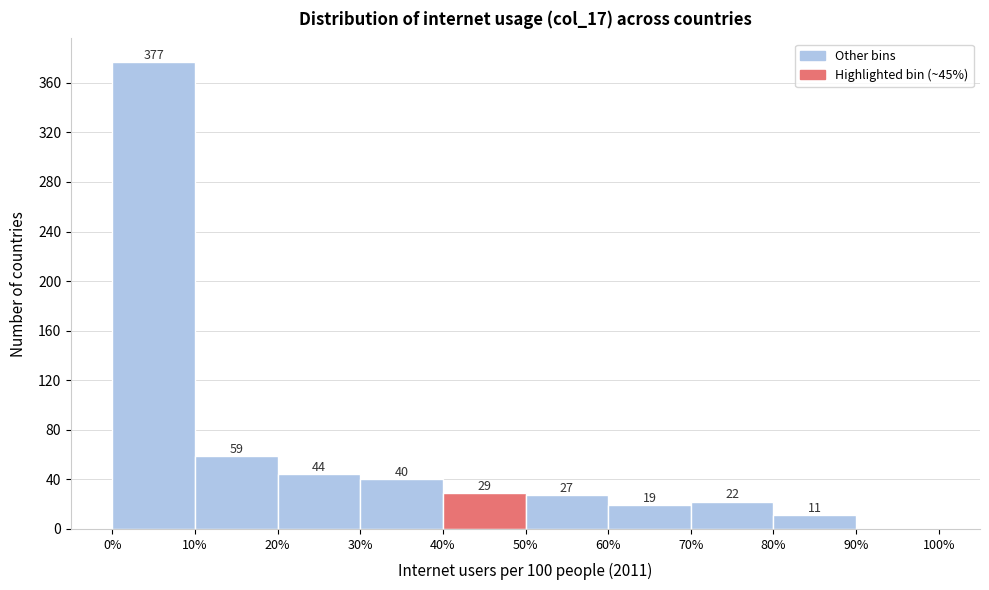

Which range on the x-axis has the tallest bar?

0% to 10%